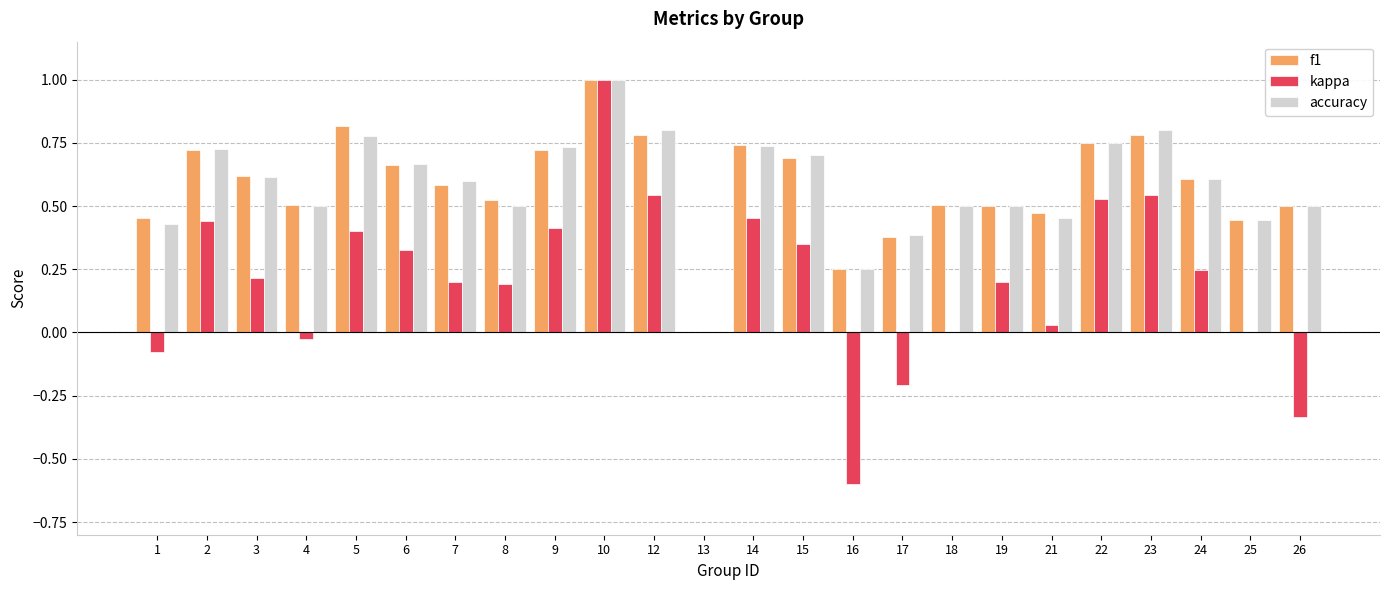

What is the sum of all f1 values?

14.0